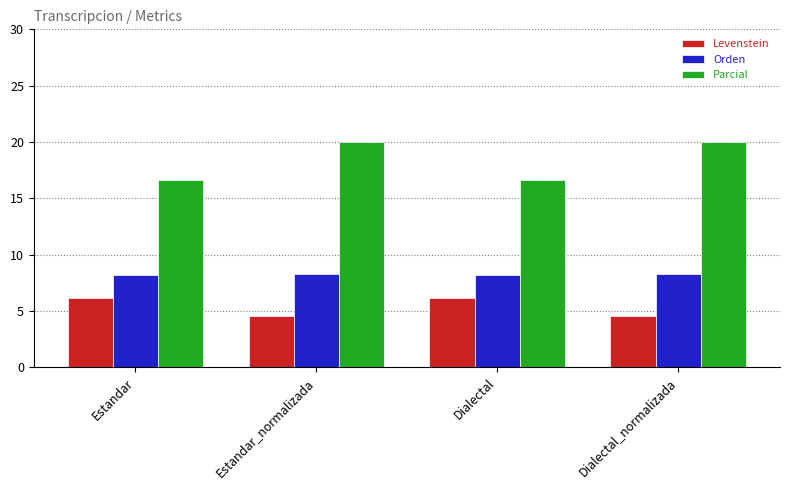

How many bars are there in total?

12